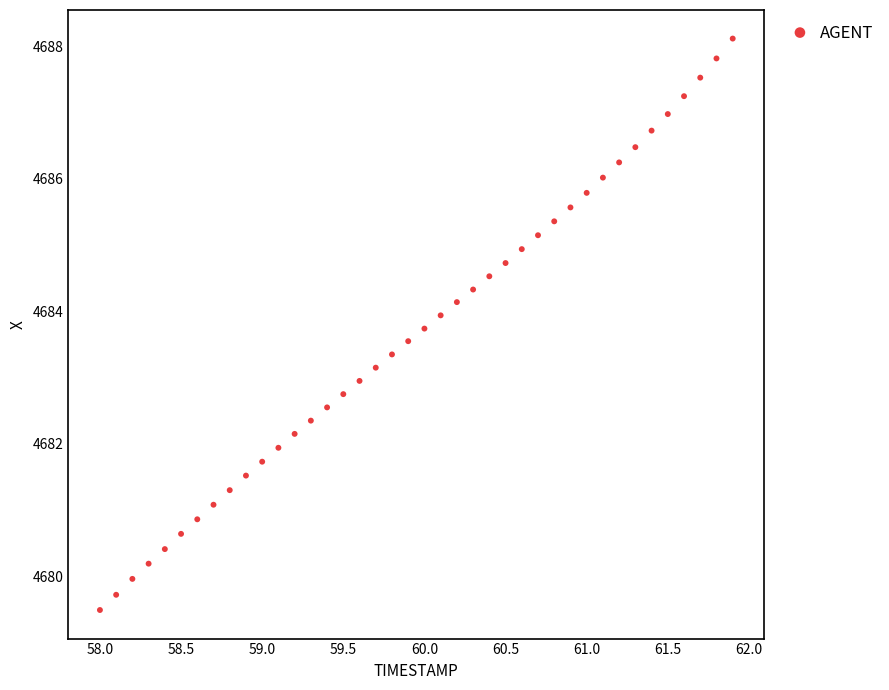

What is the range of X values (max minus min)?

3.9